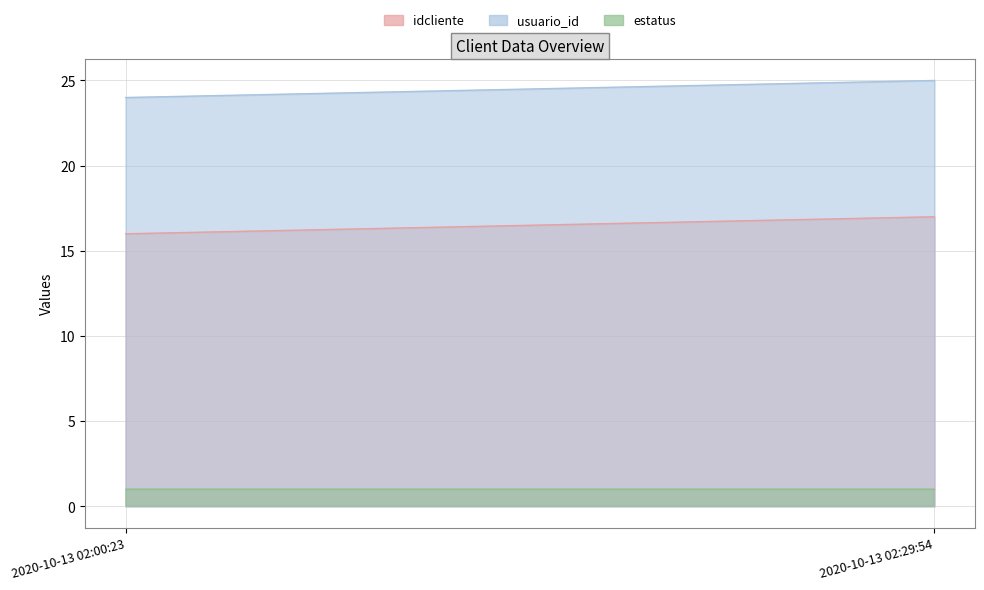

The usuario_id series shows 42 at 2020-10-13 02:00:23. True or false?

False